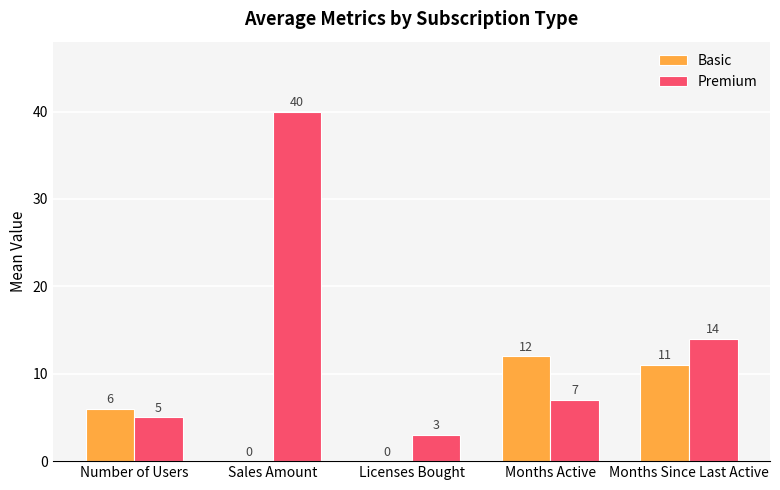

At which label does Premium reach its peak?

Sales Amount